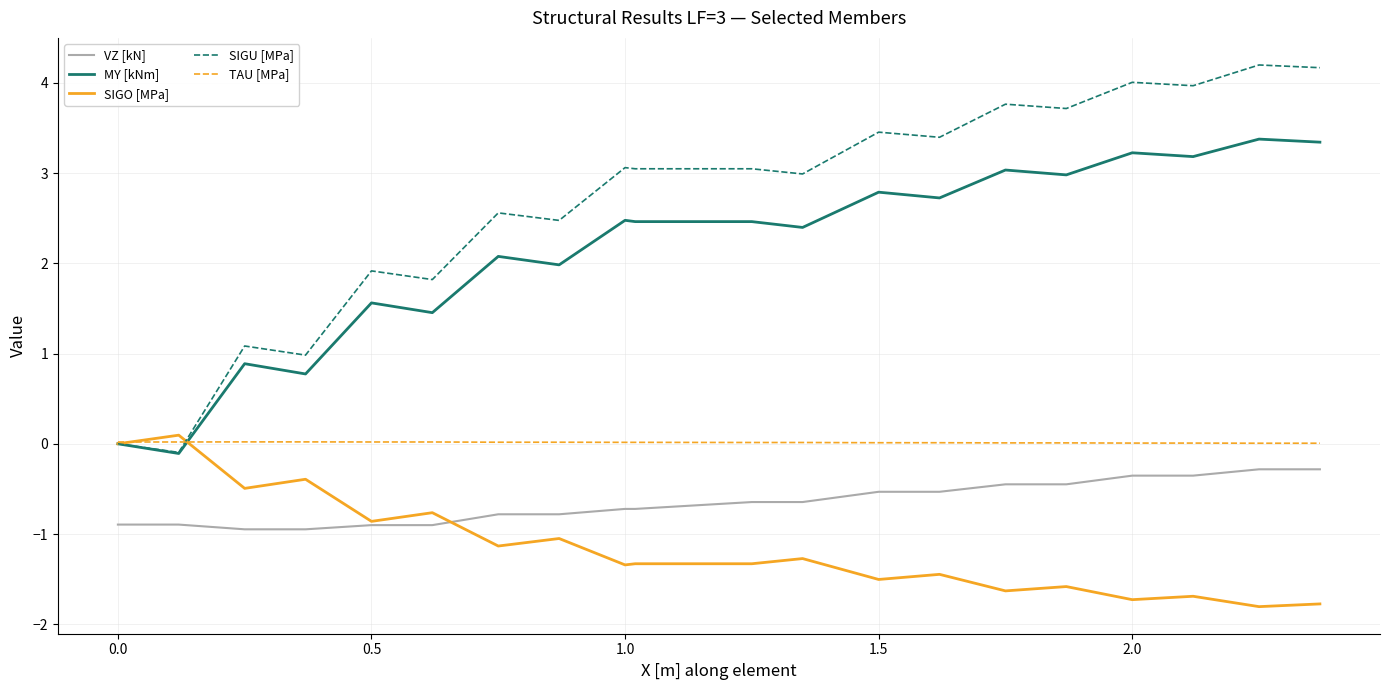

True or false: SIGU [MPa] has more than 1 points higher than both neighbors.

True